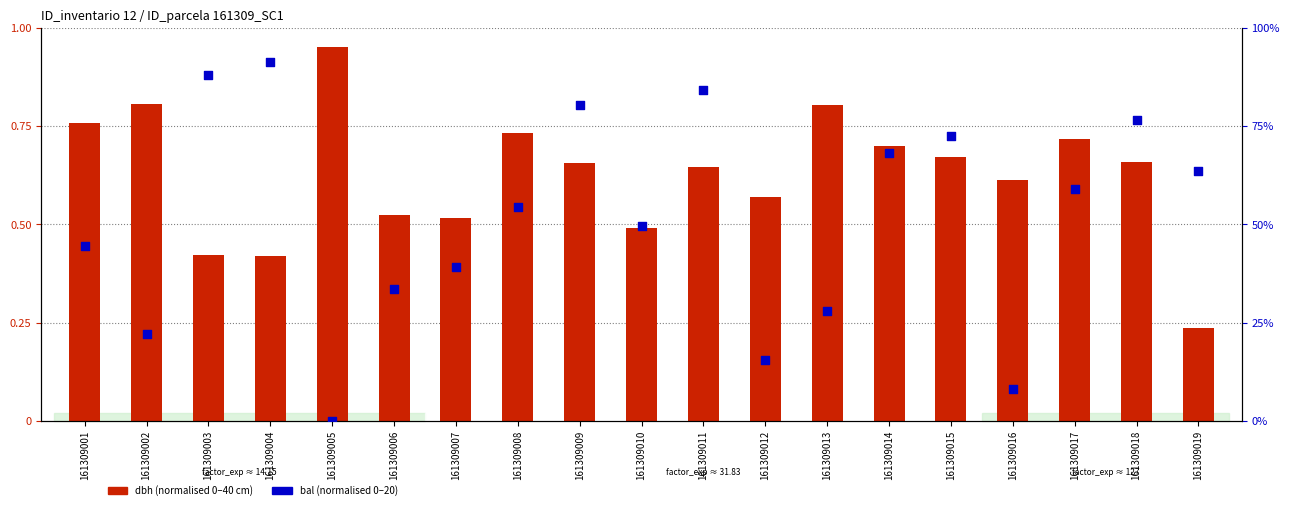

Which series reaches the minimum Y coordinate?

bal (normalised)